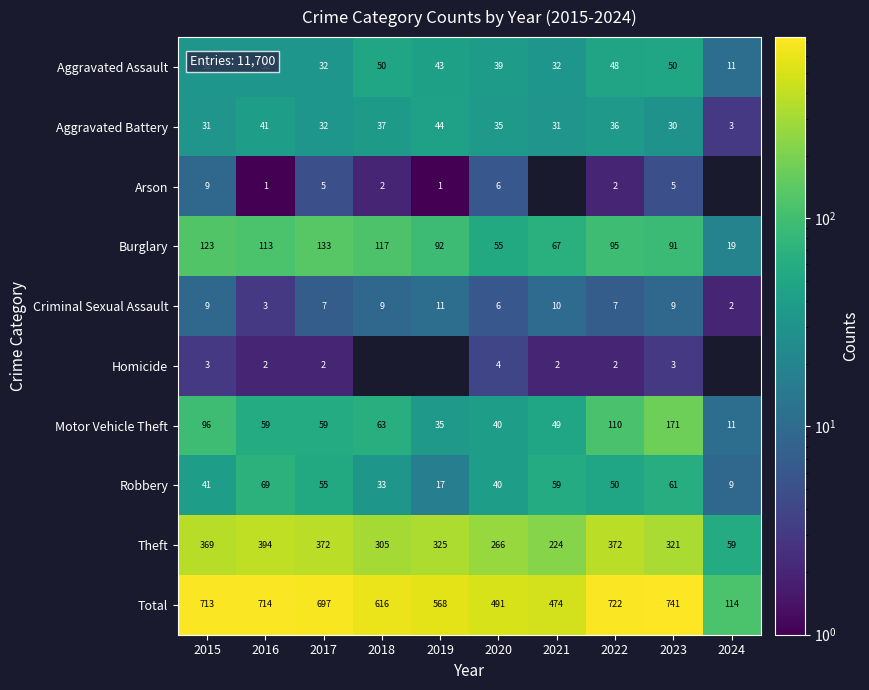

Rank the categories by Robbery value from lowest to highest.

2024, 2019, 2018, 2020, 2015, 2022, 2017, 2021, 2023, 2016